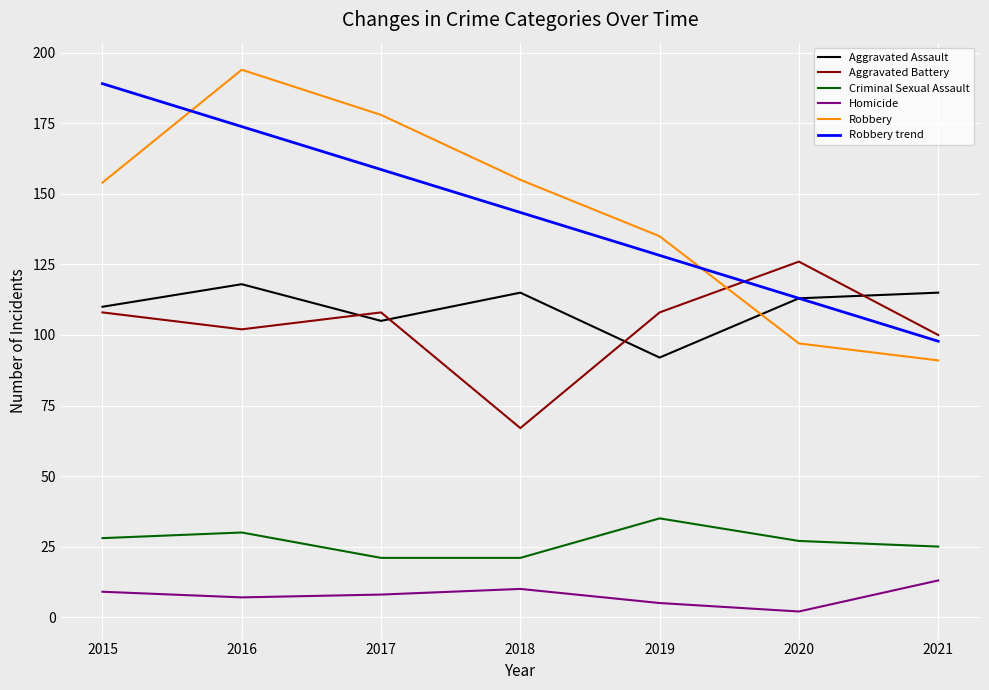

What value does the Aggravated Battery series have at 2018, to the nearest 5?

65